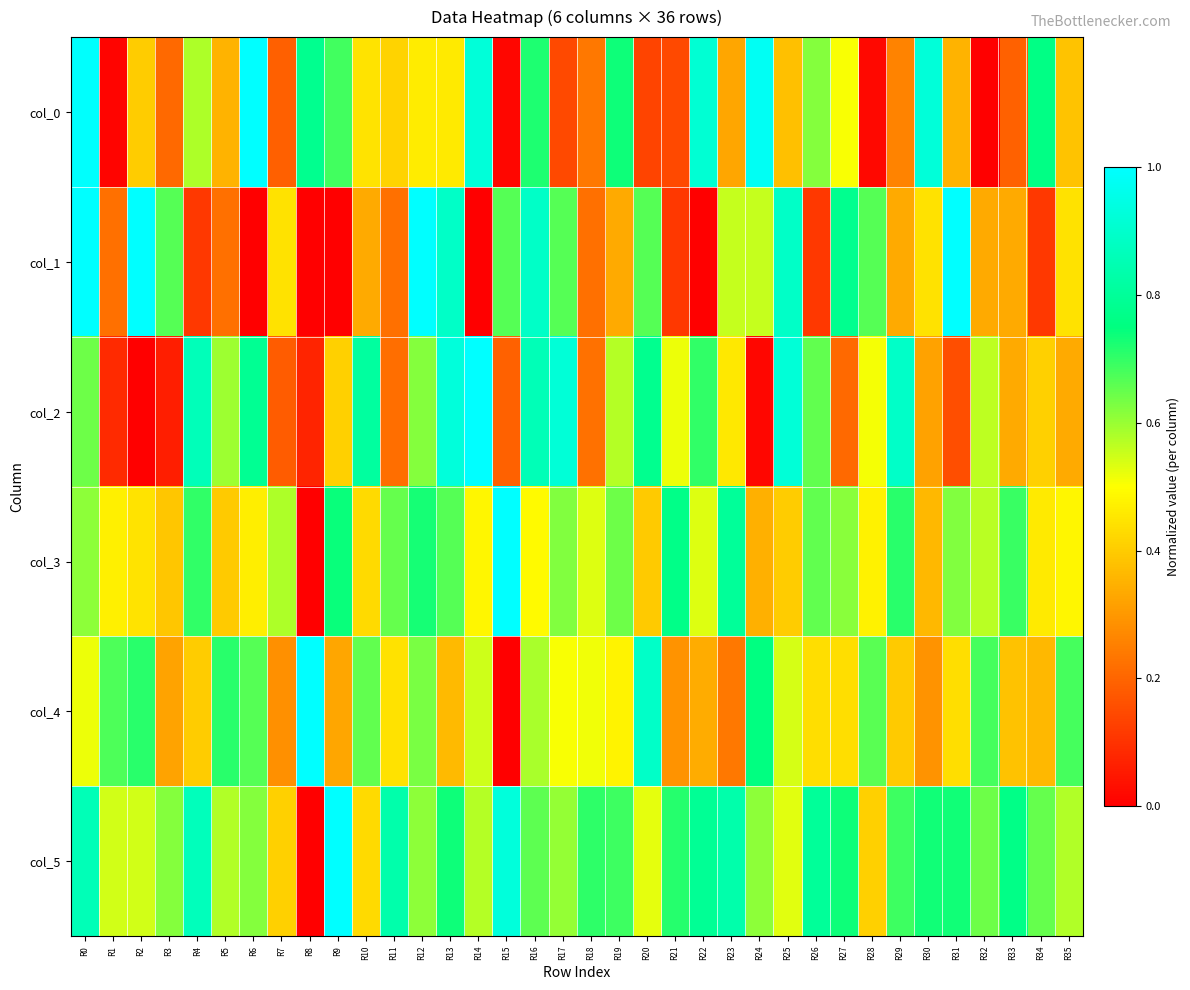

Which category has the highest value across all series?

R6